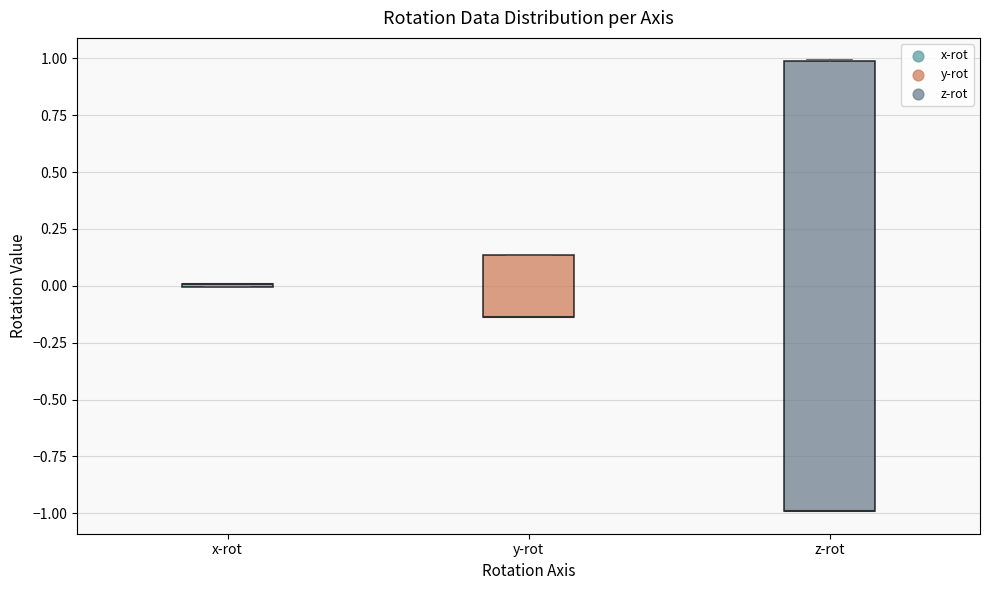

Reading left to right, read every box against the y-axis: the position of its median line, the range the box covers, and the ends of its whiskers. The values are not printed on the chart, so give them approximately, as read against the axis.

x-rot: box collapsed to a line at 0.00, whiskers 0.00 to 0.00
y-rot: median -0.15 (drawn on the box's lower edge), box -0.15 to 0.15, whiskers -0.15 to 0.15
z-rot: median -1.00 (drawn on the box's lower edge), box -1.00 to 1.00, whiskers -1.00 to 1.00